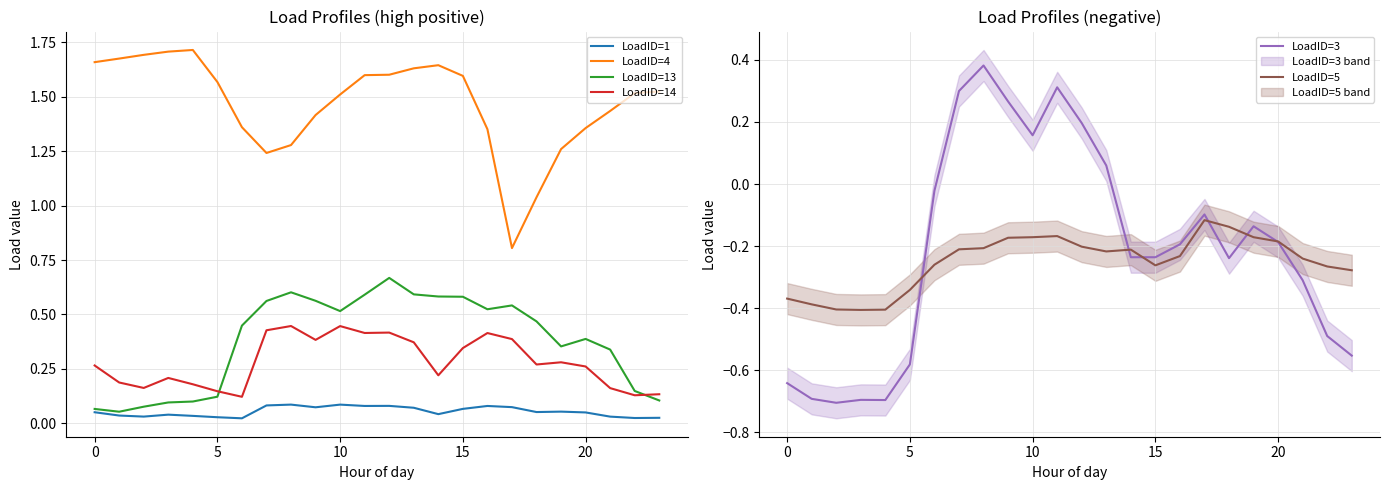

What is the difference between the maximum and minimum values in the LoadID=1 series?

0.1